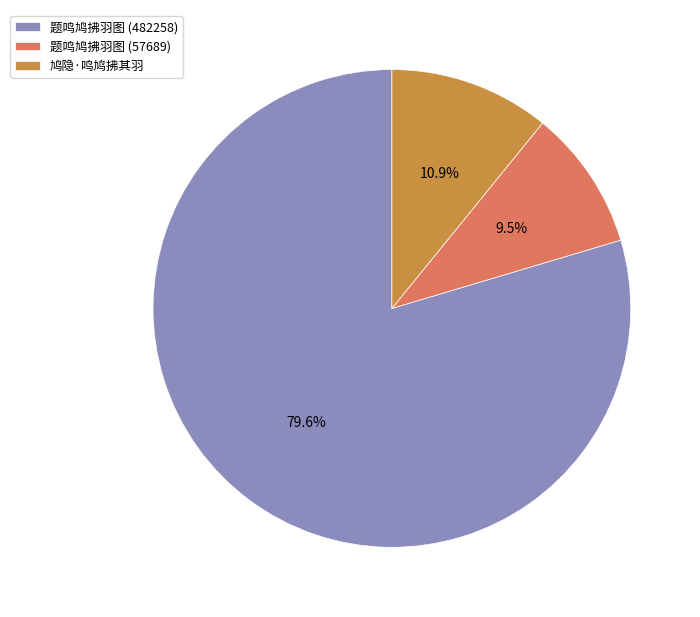

Rank the categories by value from lowest to highest.

题鸣鸠拂羽图 (57689), 鸠隐·鸣鸠拂其羽, 题鸣鸠拂羽图 (482258)